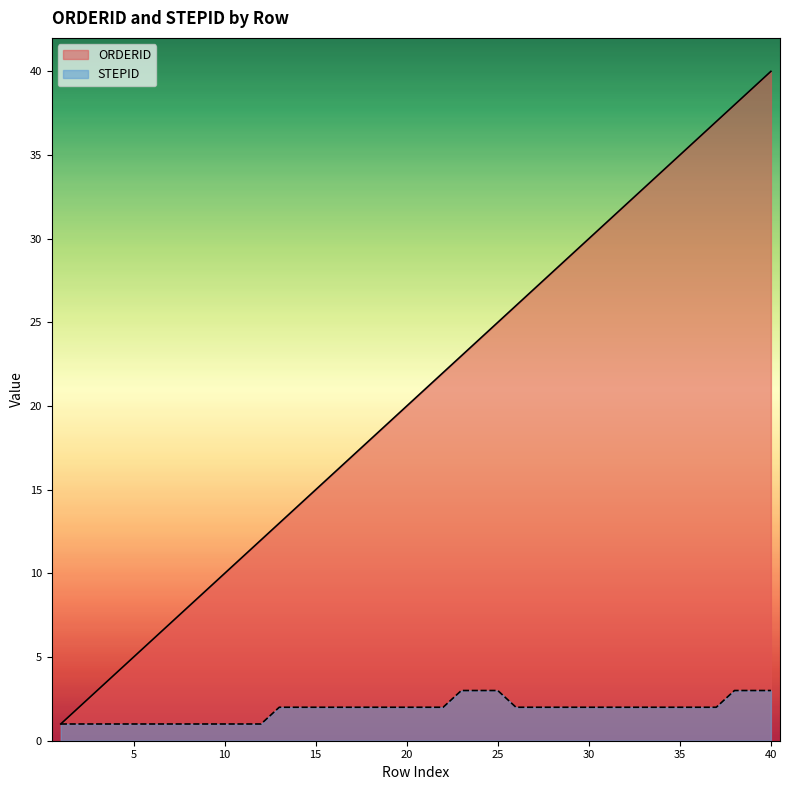

True or false: ORDERID has a value of 2 at 4.

False